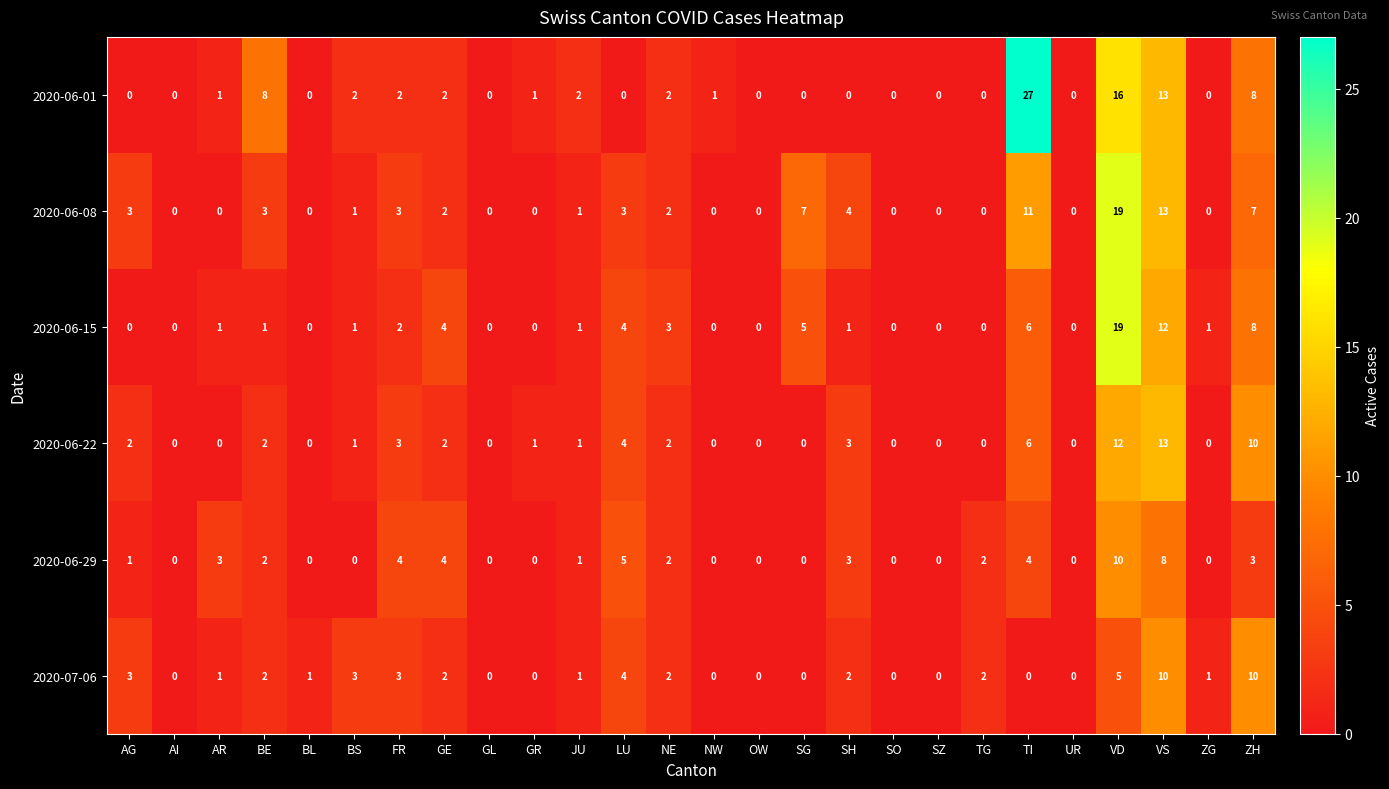

At which category is the sum across all series the highest?

VD